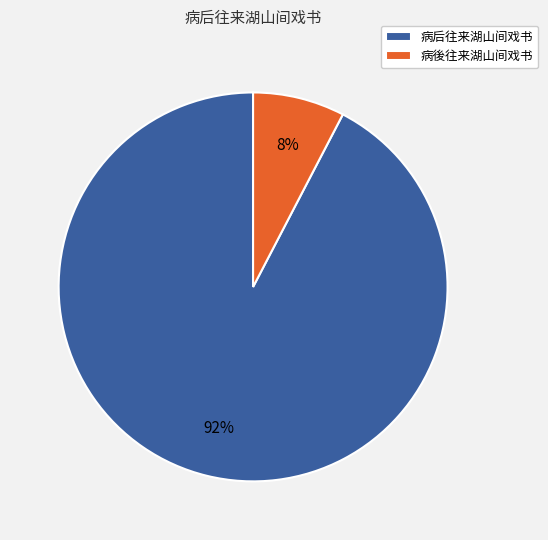

True or false: 病後往来湖山间戏书 accounts for 14% of the total.

False